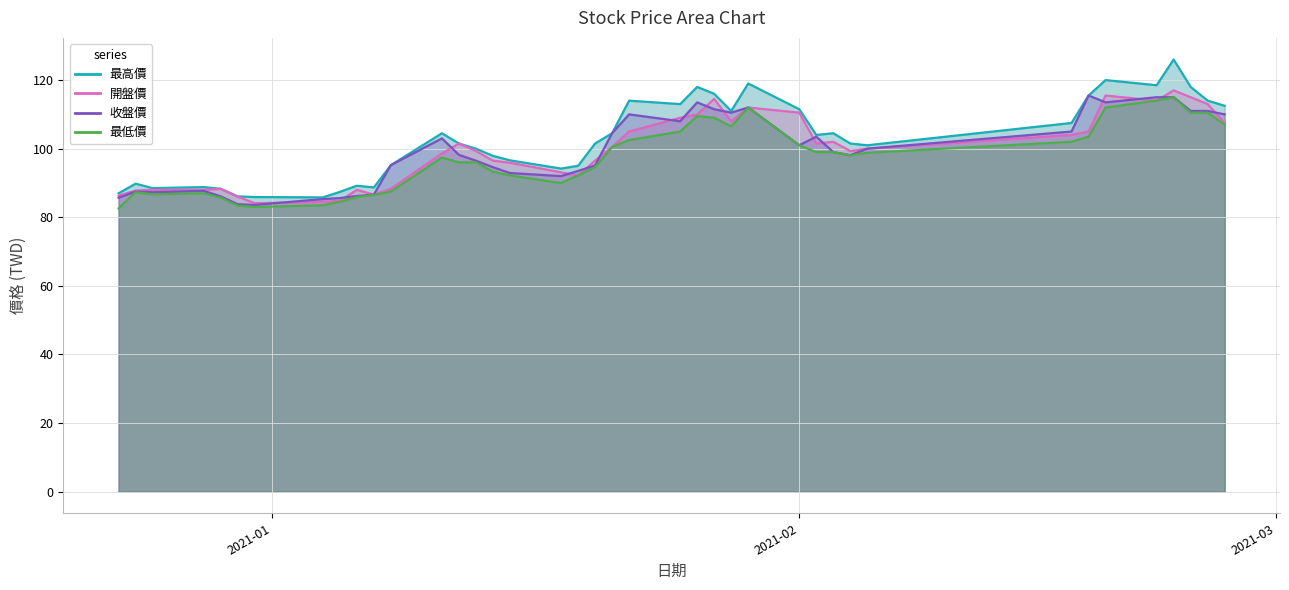

True or false: 最低價 has a value of 130.6 at 10.

False